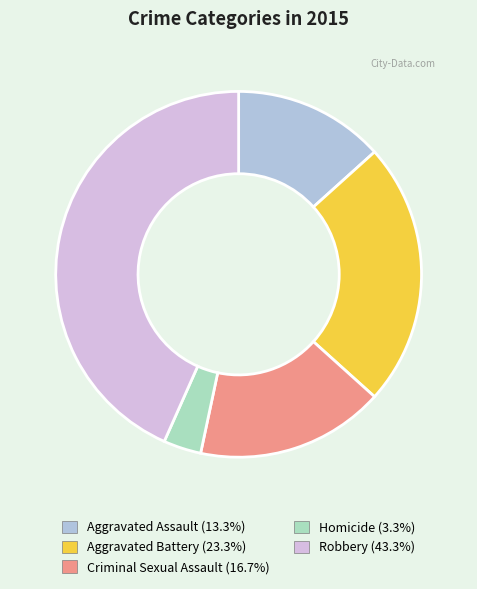

Which slice is the smallest?

Homicide